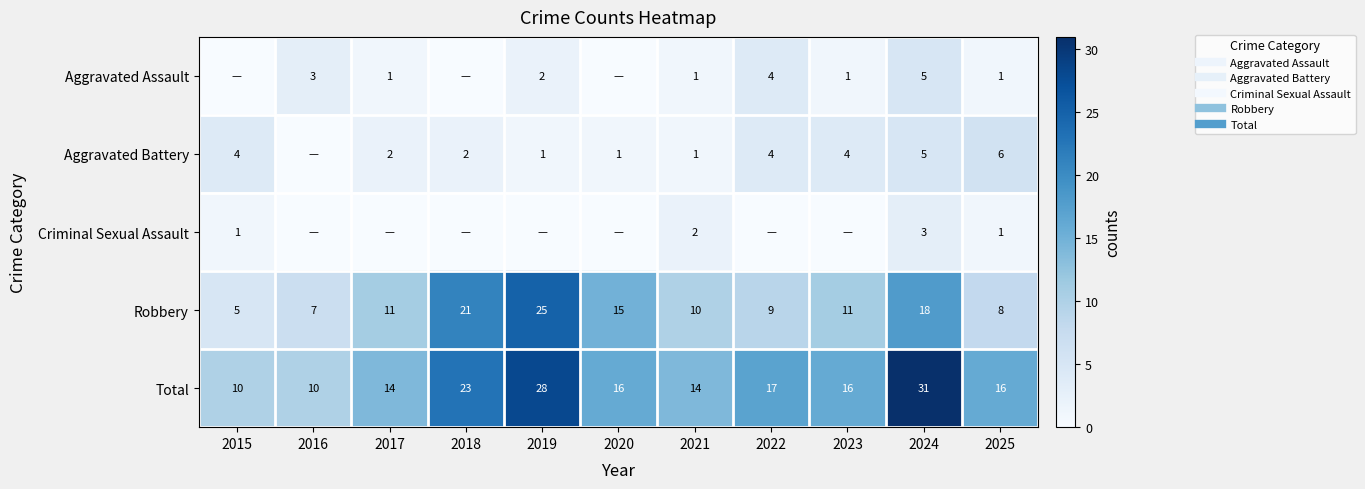

Is it true that Criminal Sexual Assault equals 0 at 2020?

True